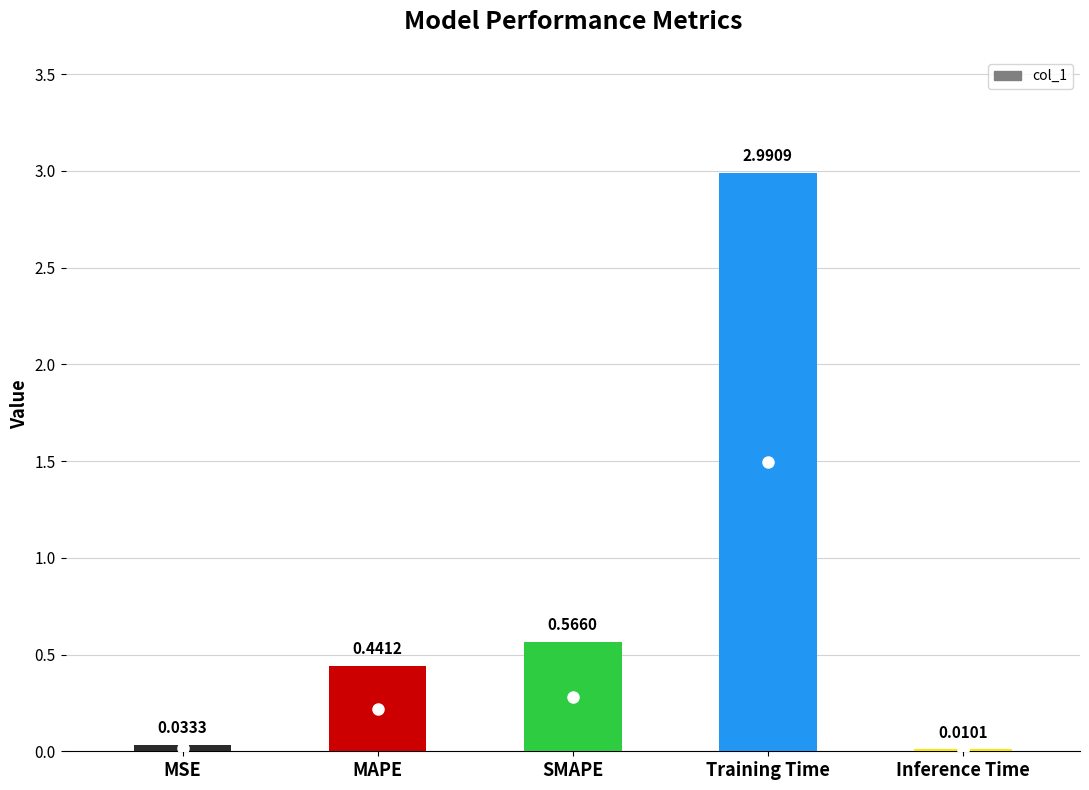

What is the change in value from MAPE to Inference Time?

-0.4